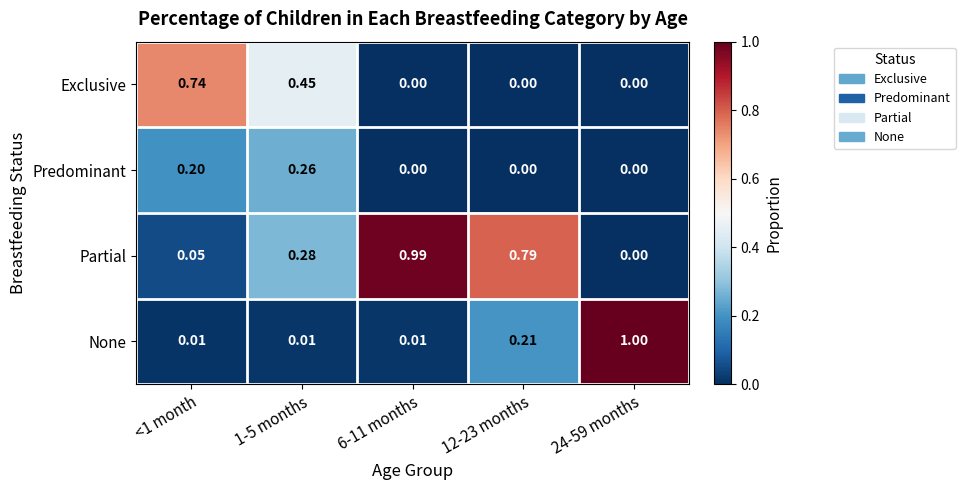

Rank the series at <1 month from highest to lowest value.

Exclusive, Predominant, Partial, None